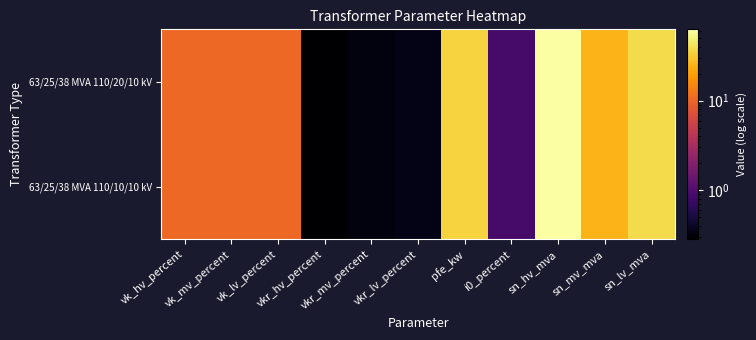

Between sn_mv_mva and pfe_kw, which is larger?

pfe_kw